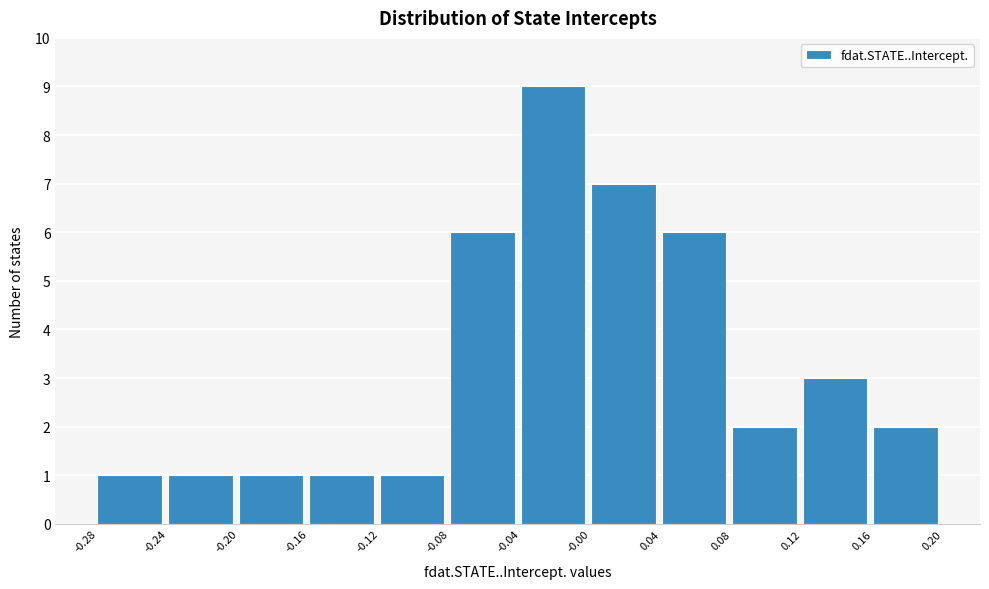

Reading left to right, list every bar in this chart as the range it spans on the x-axis followed by its height. The values are not printed on the chart, so give them approximately, as read against the axis.

-0.28 to -0.24: 1
-0.24 to -0.20: 1
-0.20 to -0.16: 1
-0.16 to -0.12: 1
-0.12 to -0.08: 1
-0.08 to -0.04: 6
-0.04 to -0.00: 9
-0.00 to 0.04: 7
0.04 to 0.08: 6
0.08 to 0.12: 2
0.12 to 0.16: 3
0.16 to 0.20: 2